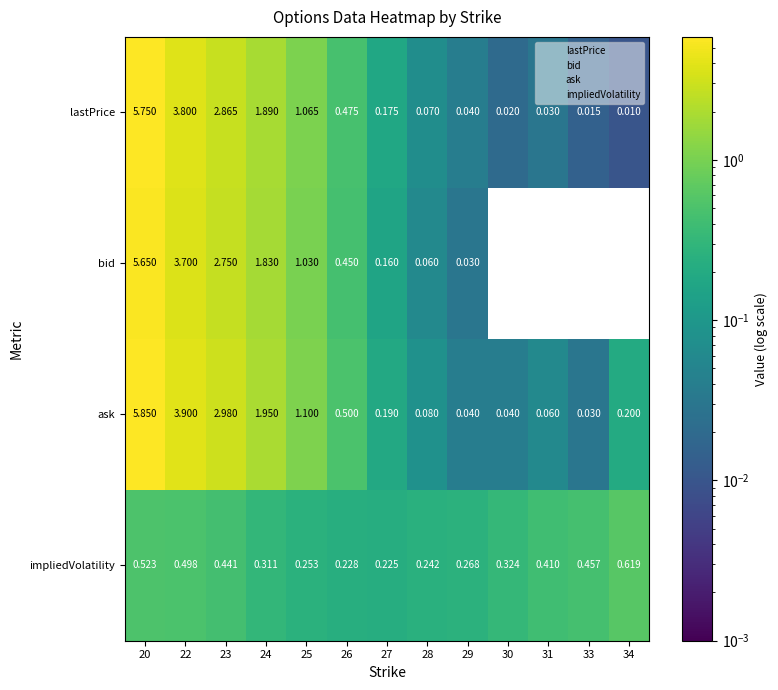

Which series changed the most between 20 and 29?

ask